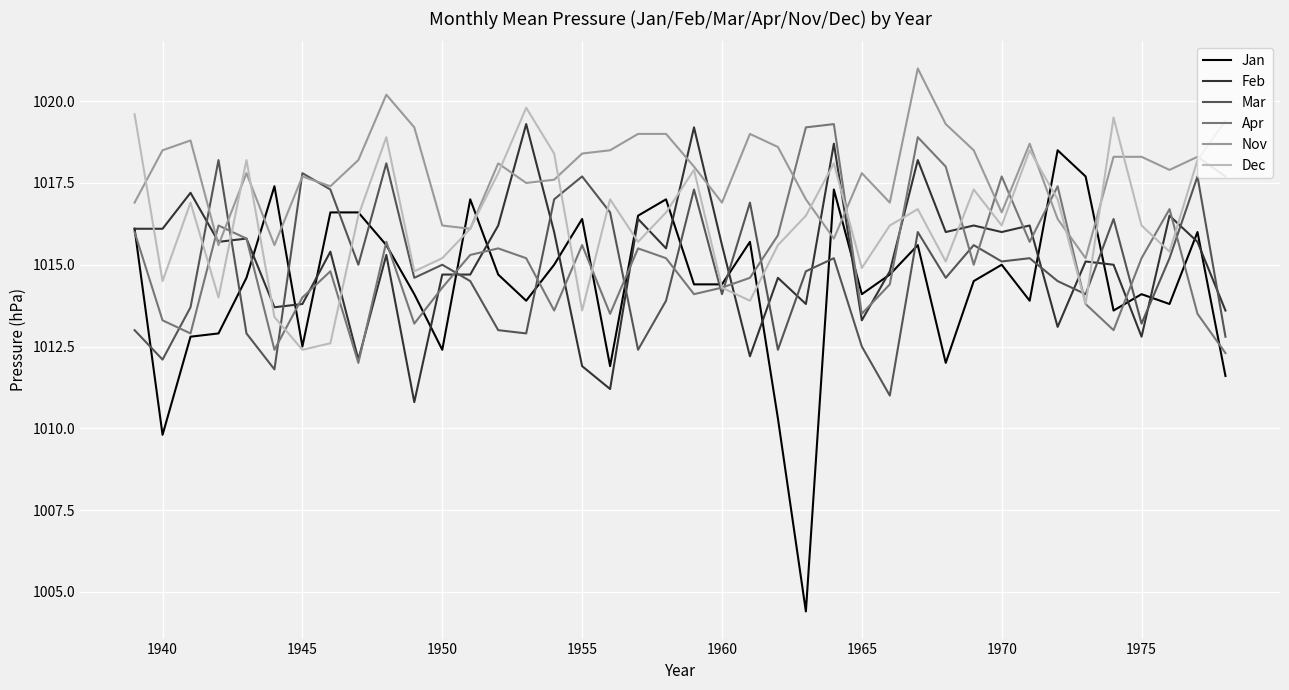

How many values in the Jan series exceed 1014?

26